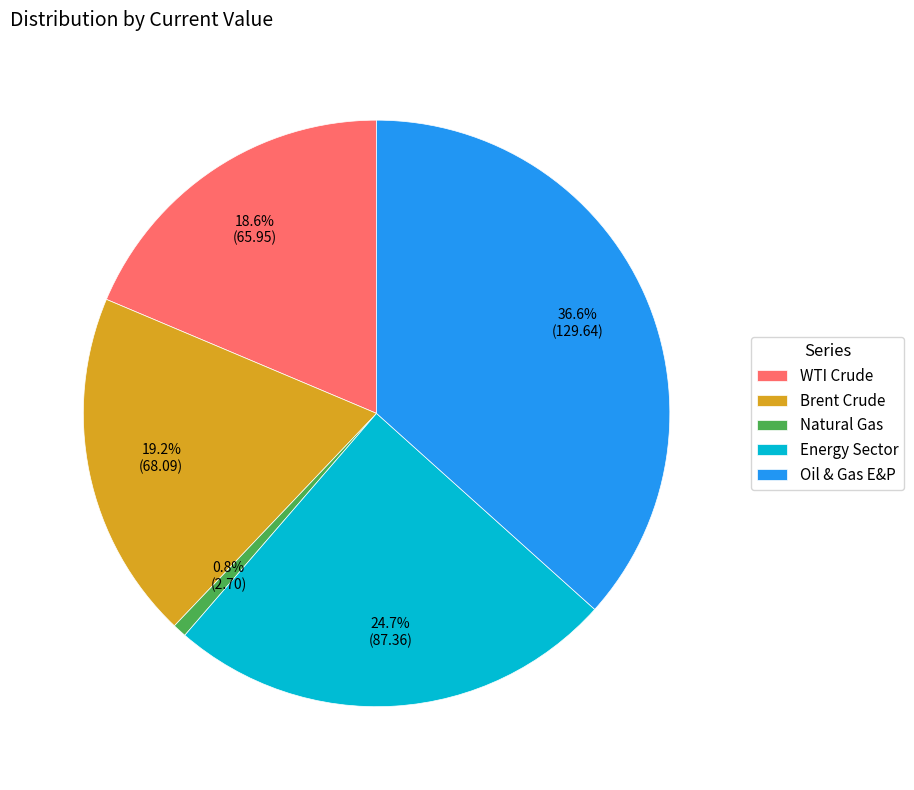

What portion of the pie excludes Natural Gas?

99.2%